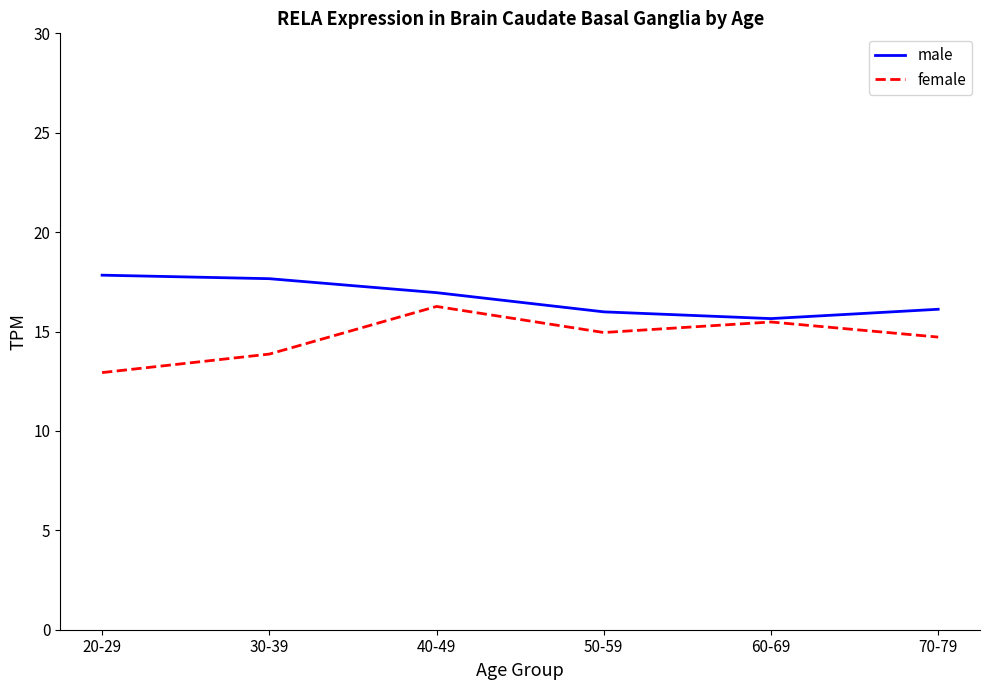

What are all the series names shown in the legend?

male, female